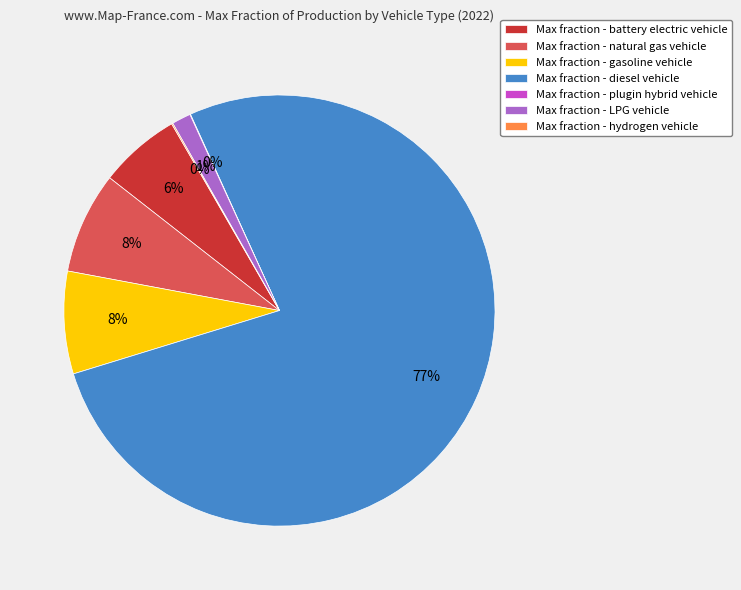

Is it true that Max fraction - LPG vehicle is 1% of the pie?

True